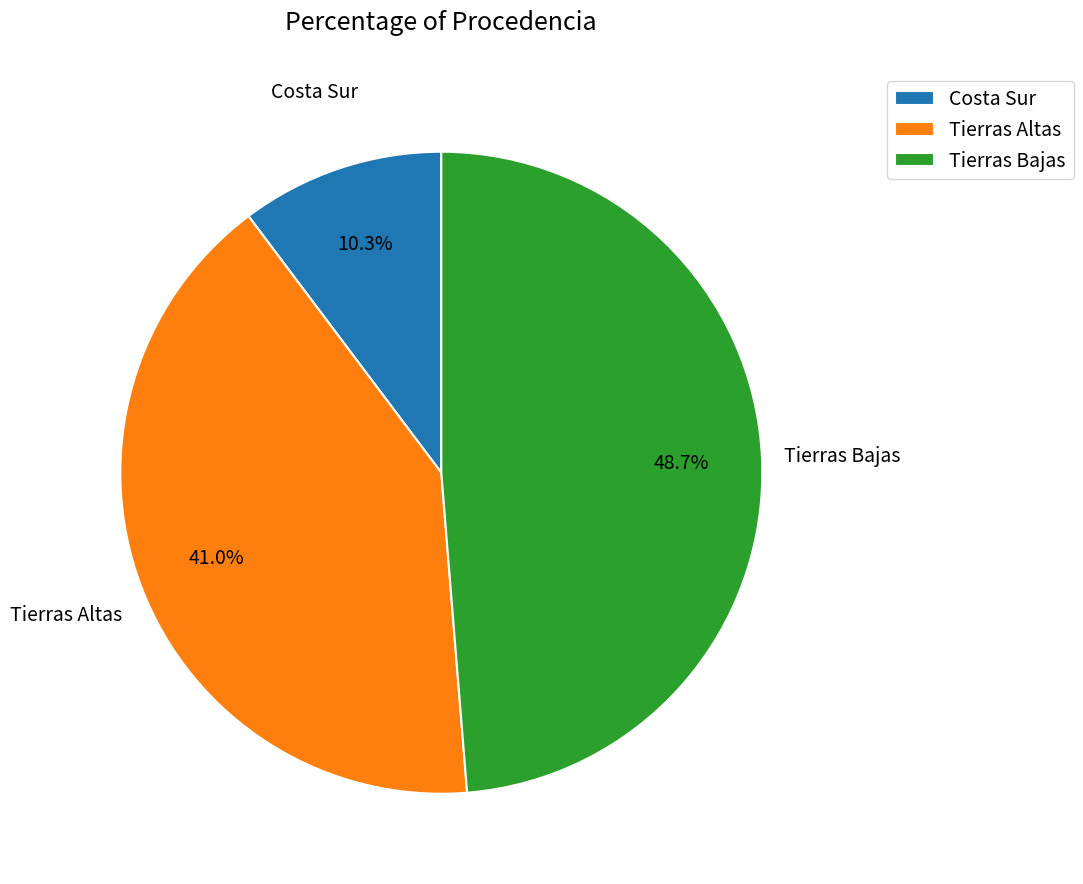

Does Costa Sur represent more than half of the total?

No